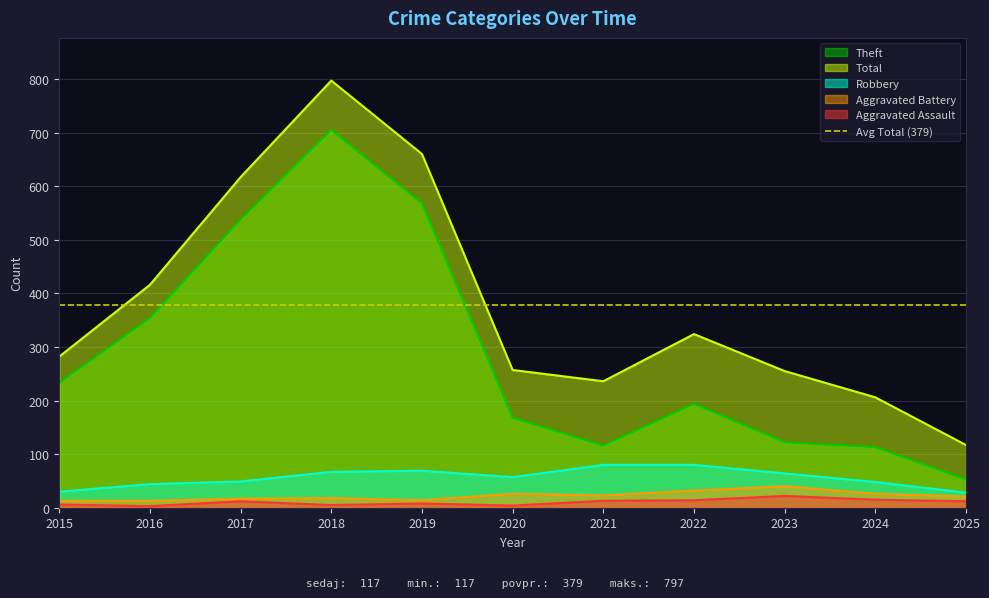

What is the value of the Total point at the 2nd from the left?

416